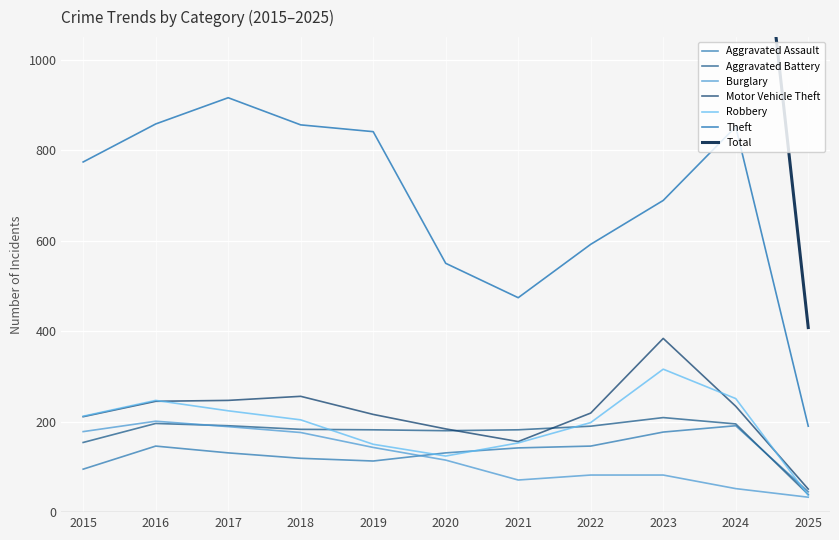

True or false: Theft and Burglary cross at least once.

False